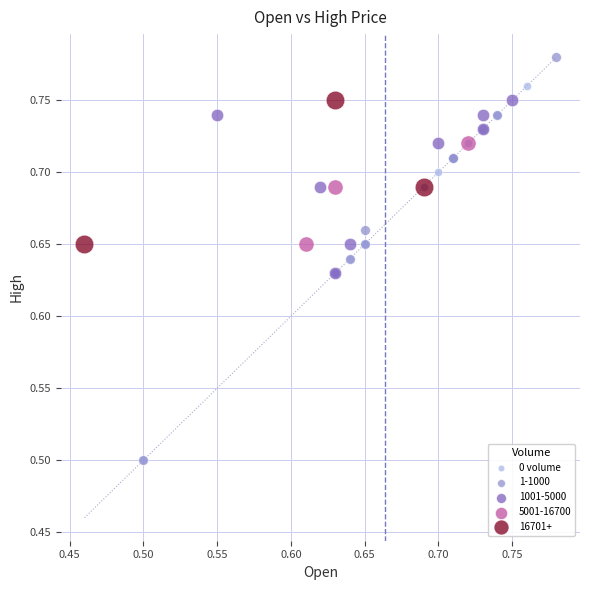

Which series reaches the maximum Y coordinate?

1-1000